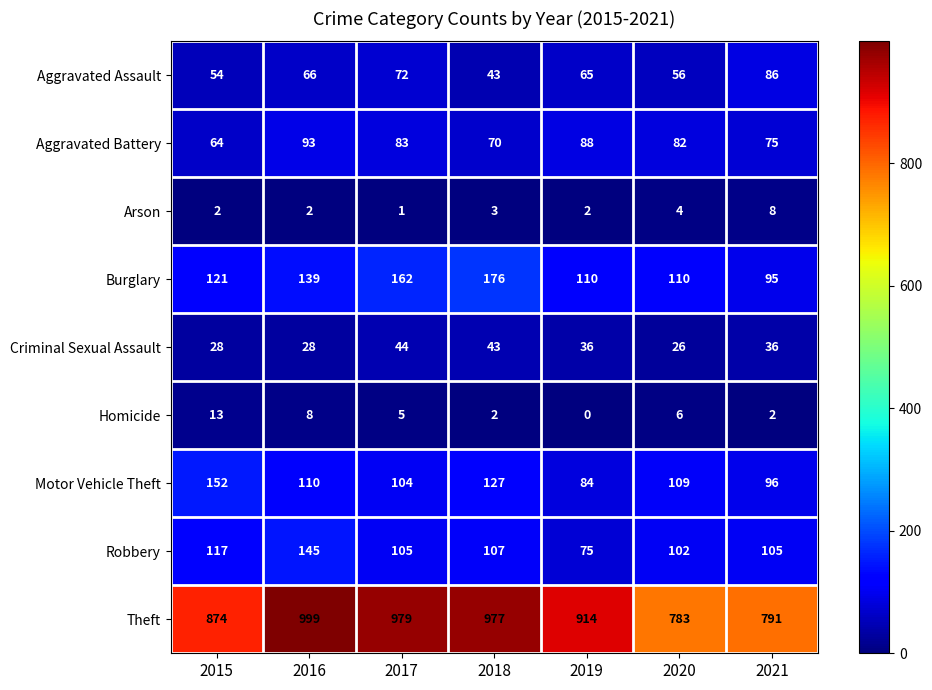

What is the average value of the Theft series?

902